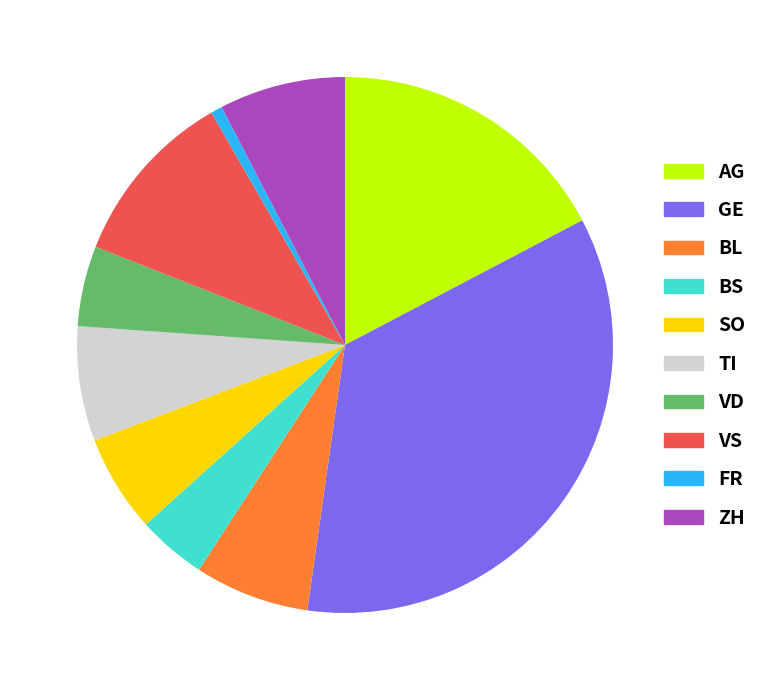

Do FR and AG together represent more than half of the pie?

No